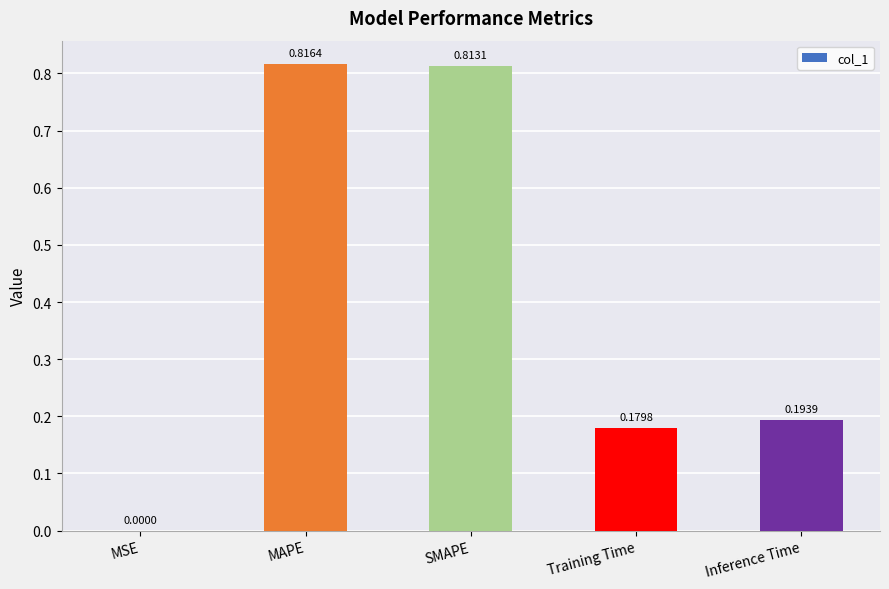

Which has a higher value, MSE or SMAPE?

SMAPE